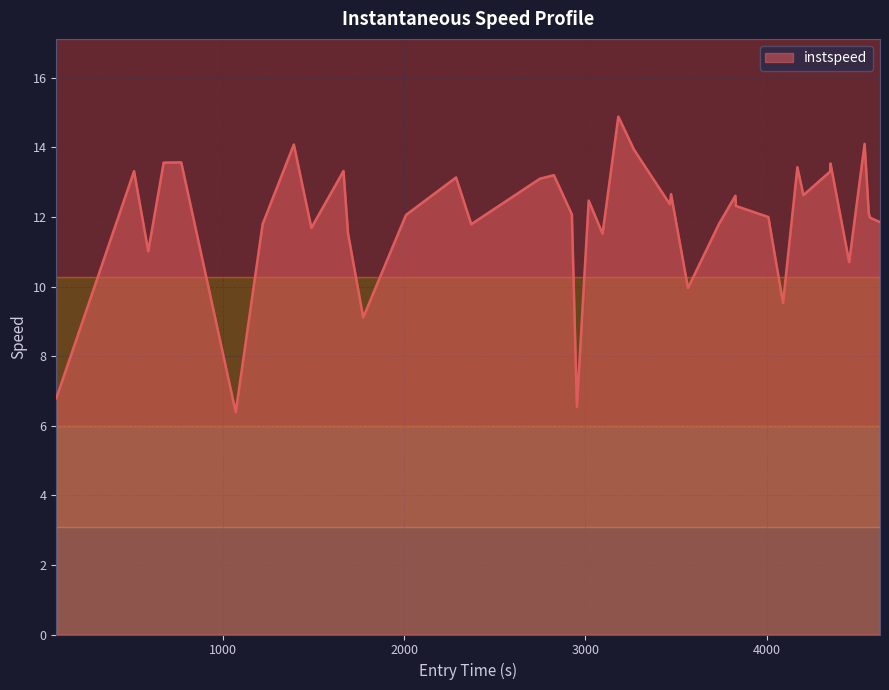

Reading left to right, list all the values displayed in this chart.

6.8	13.3	11.0	13.6	13.6	6.4	11.8	14.1	11.7	13.3	11.5	9.1	12.1	13.1	11.8	13.1	13.2	12.1	6.5	12.5	11.5	14.9	13.9	12.4	12.7	10.0	11.8	12.6	12.3	12.0	9.5	13.4	12.6	13.3	13.5	10.7	14.1	12.1	12.0	11.8